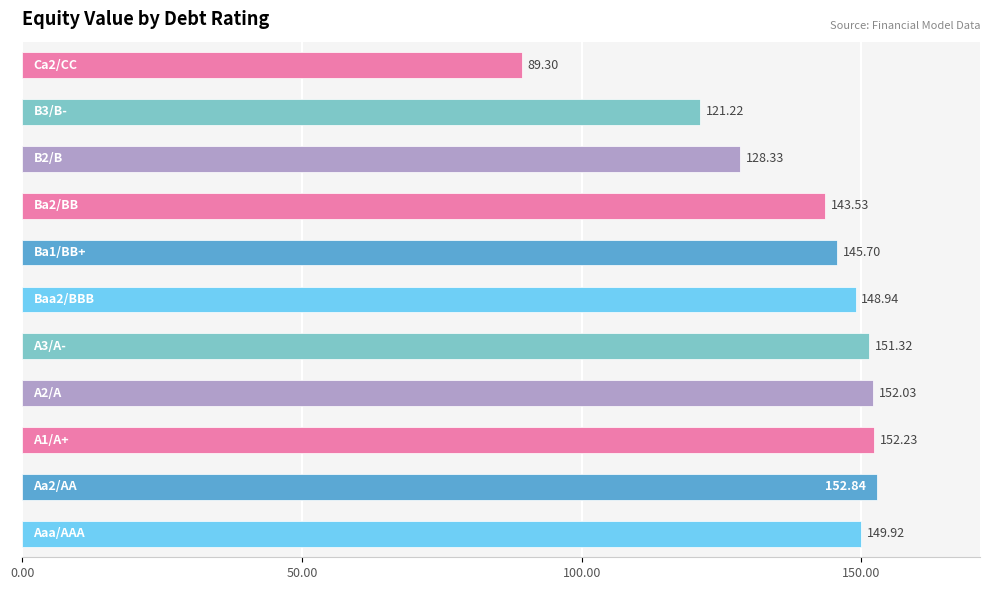

Count the number of data series in this chart.

1